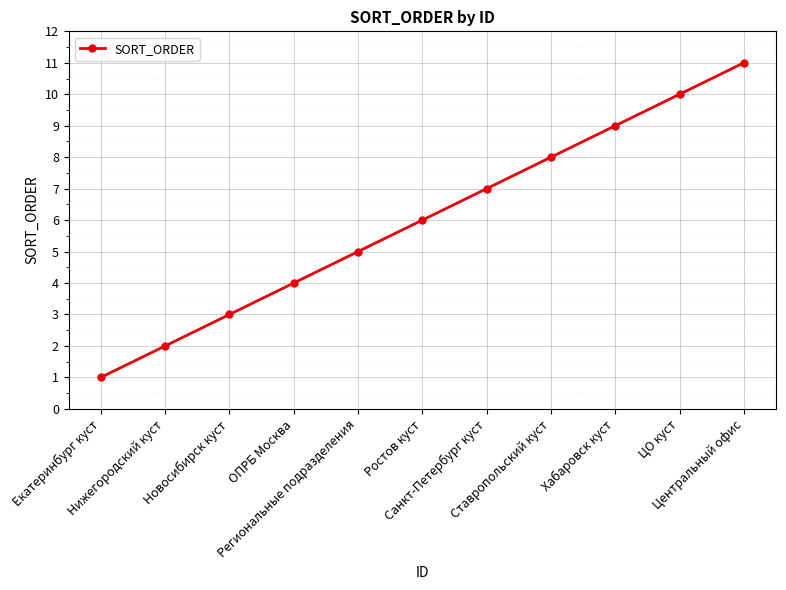

True or false: the data shows 4 at ОПРБ Москва.

True